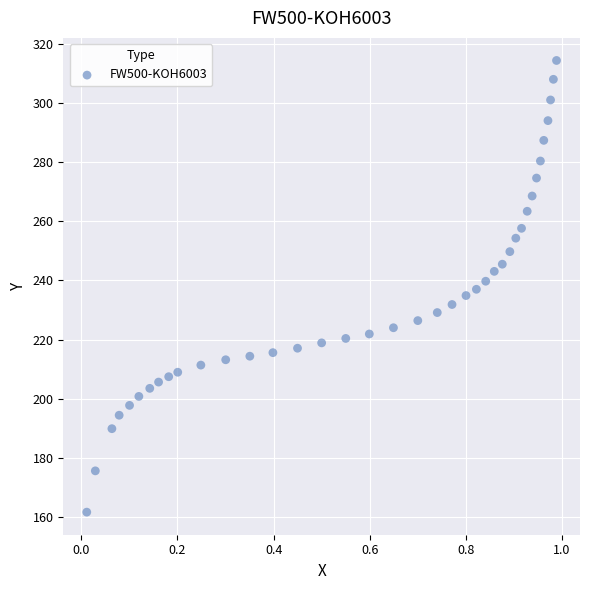

What is the range of X values (max minus min)?

1.0